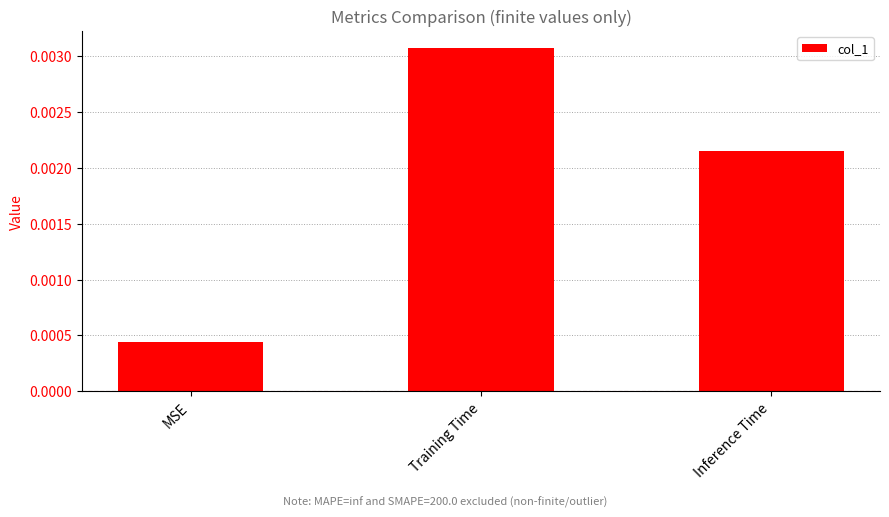

What is the label of the 2nd bar from the left?

Training Time